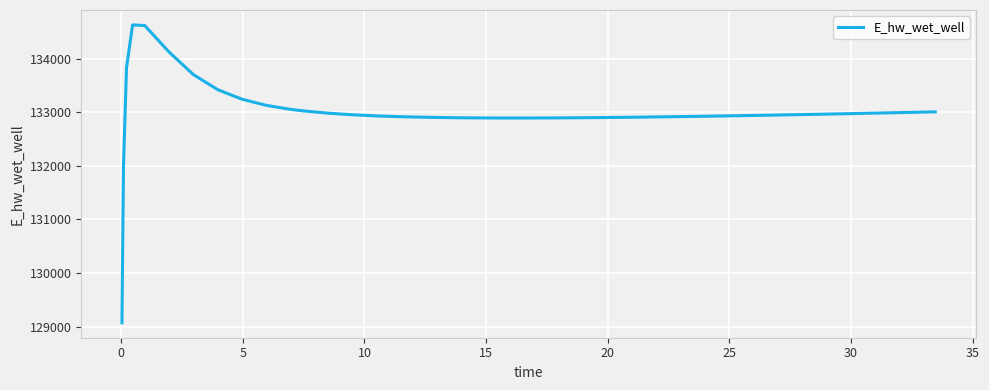

What is the maximum value shown in the chart?

134631.0